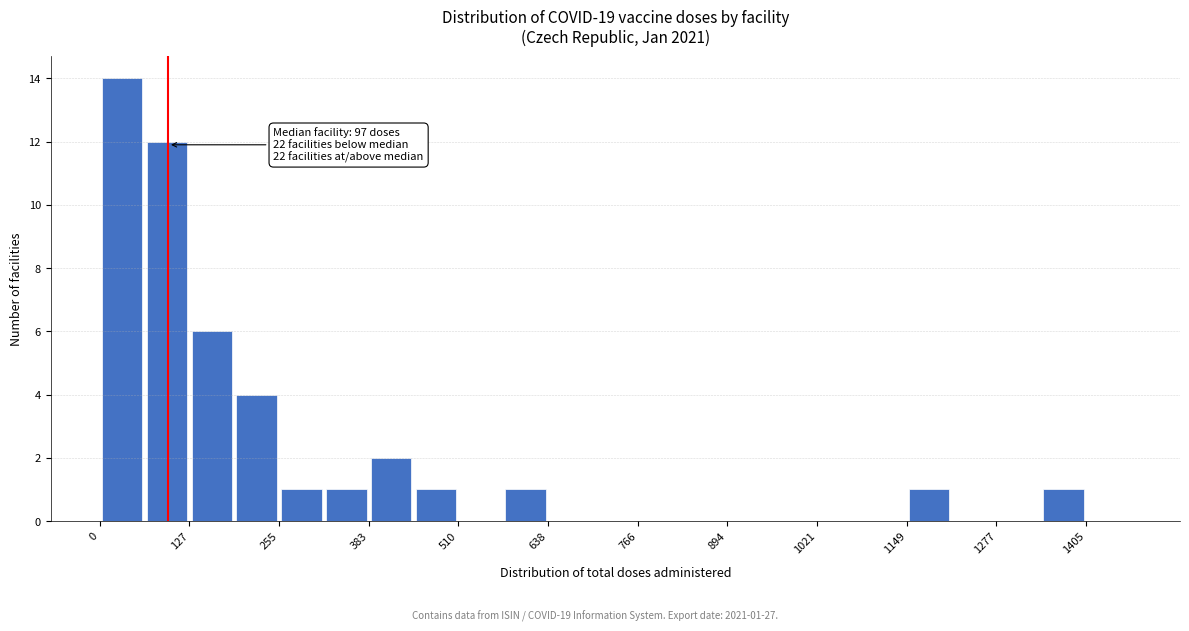

Around what value on the x-axis is the tallest bar? Give the approximate position of its centre, as read against the axis.

40